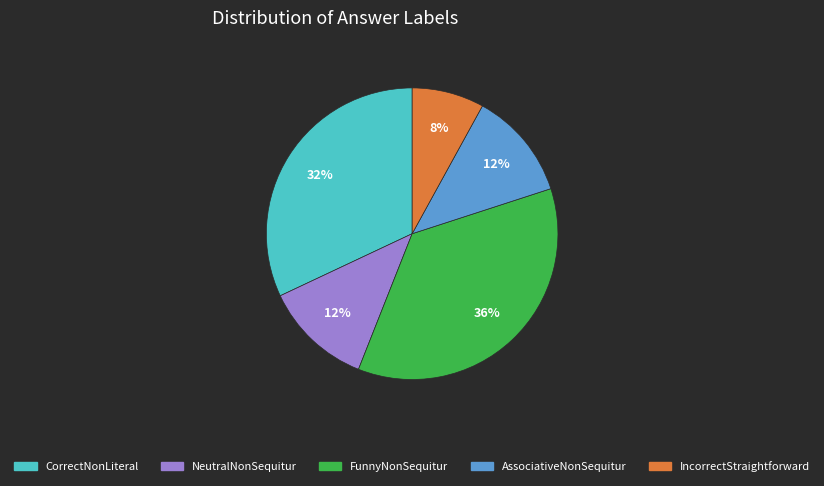

To the nearest percent, what percentage of the pie is AssociativeNonSequitur?

12%